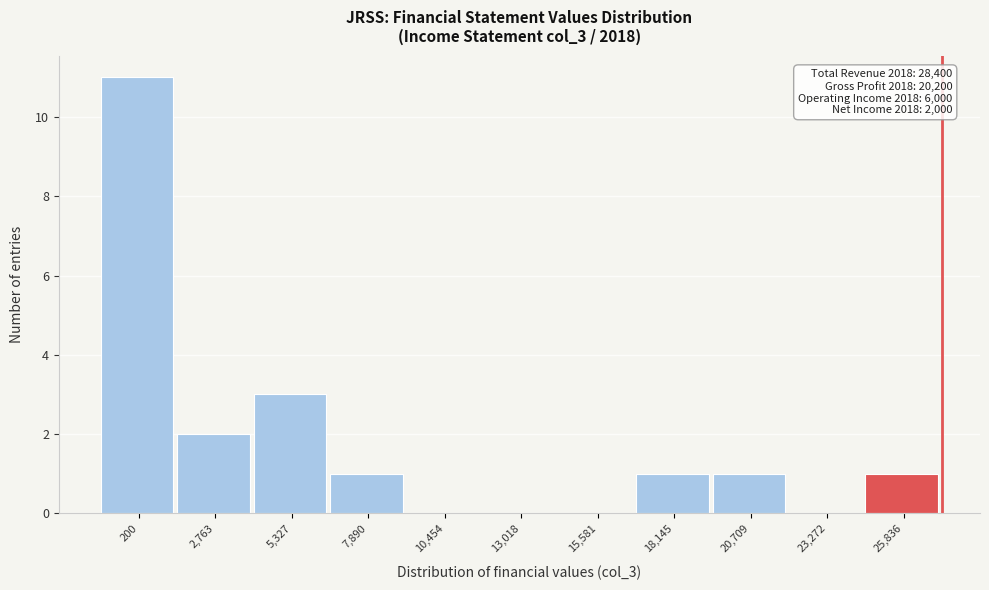

Reading right to left, transcribe all the data shown in this chart.

25,836=1	23,272=0	20,709=1	18,145=1	15,581=0	13,018=0	10,454=0	7,890=1	5,327=3	2,763=2	200=11